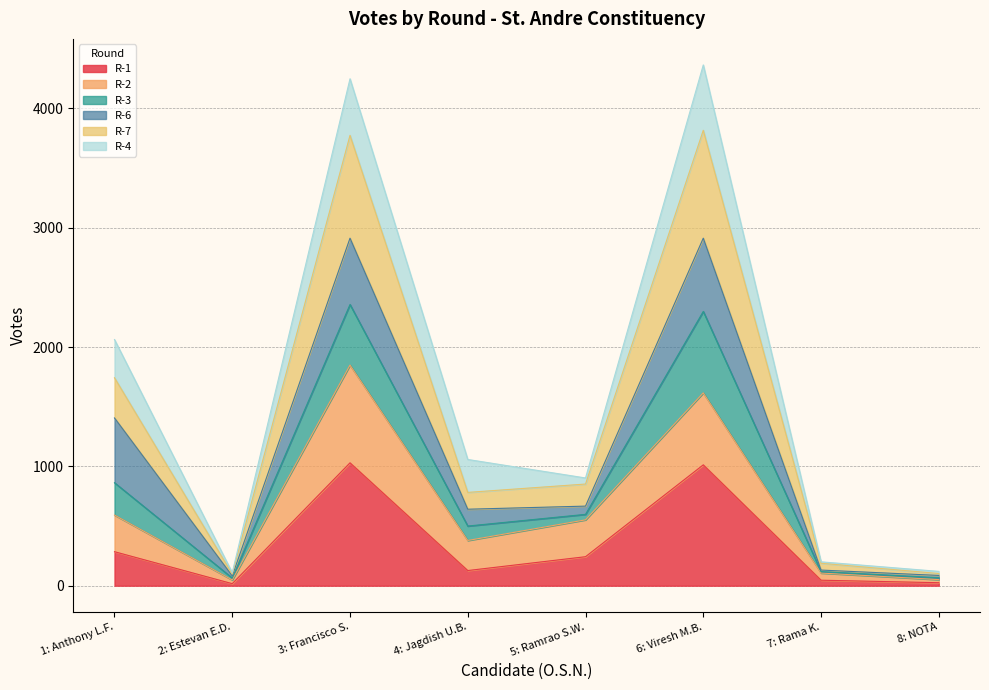

Does the chart display data point markers on the line(s)?

No